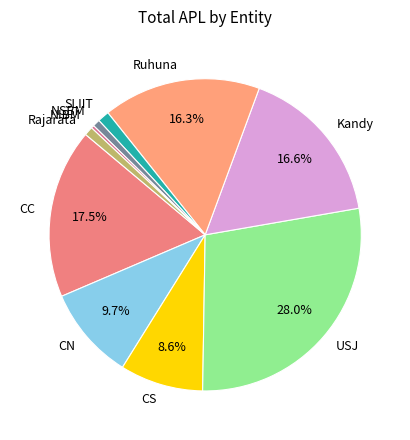

Is there a majority slice in this chart?

No